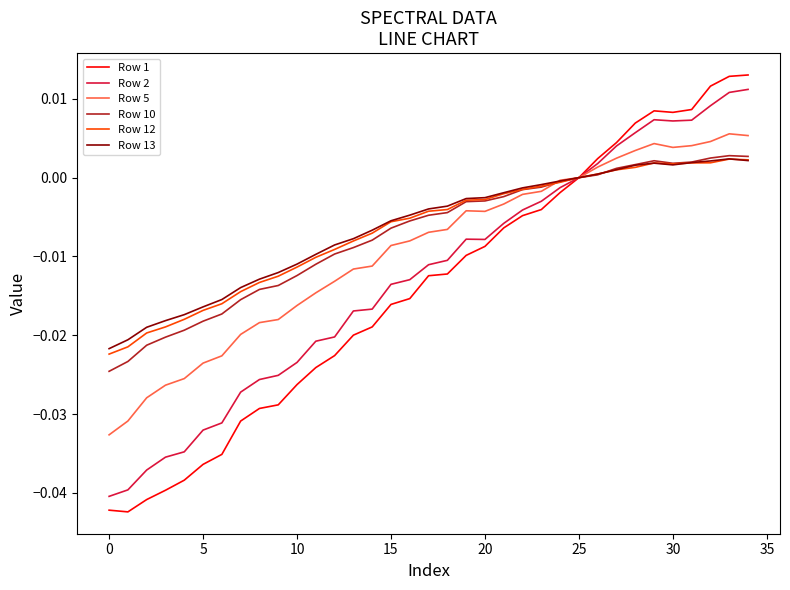

Which series has the widest spread of values?

Row 1